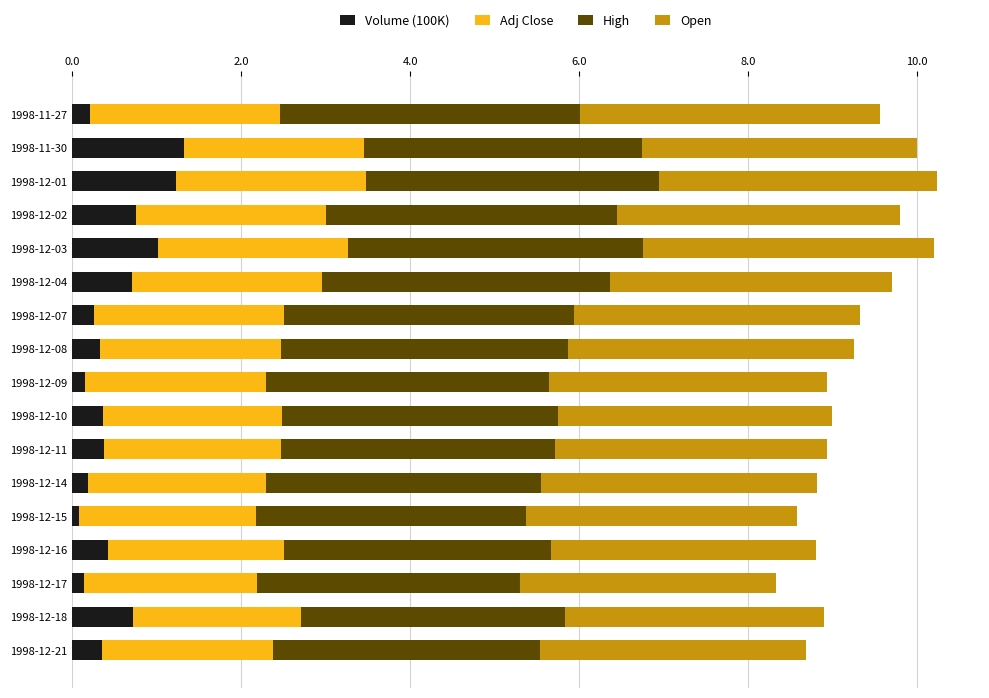

The value of Volume (100K) at 1998-12-04 is 0.7. True or false?

True